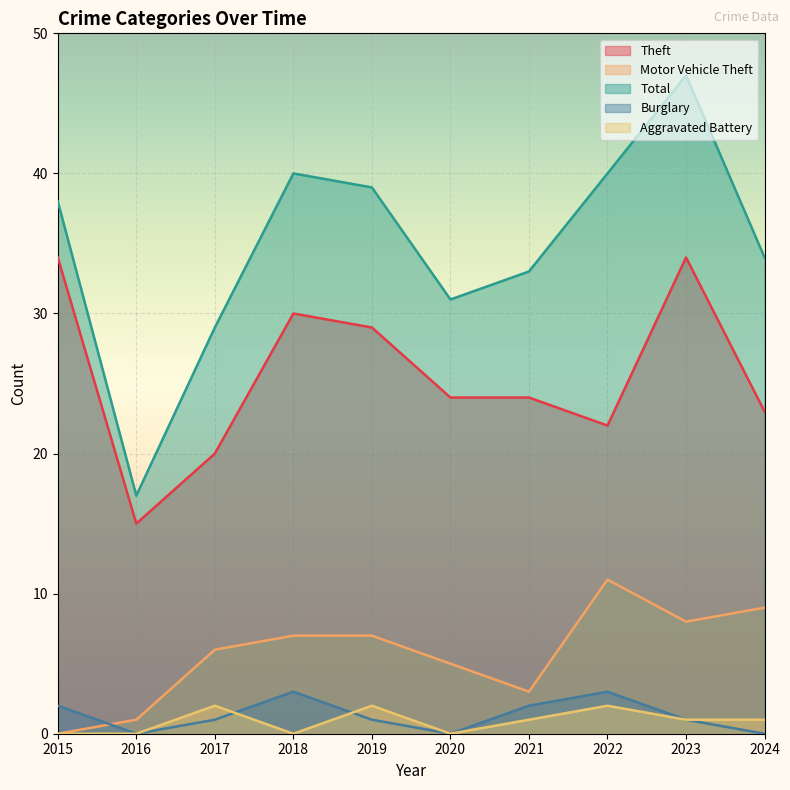

How many intersections are there between Burglary and Aggravated Battery?

2